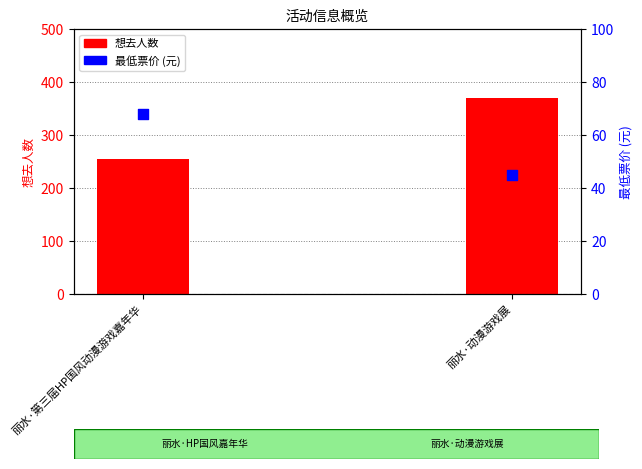

Which series reaches the maximum Y coordinate?

想去人数